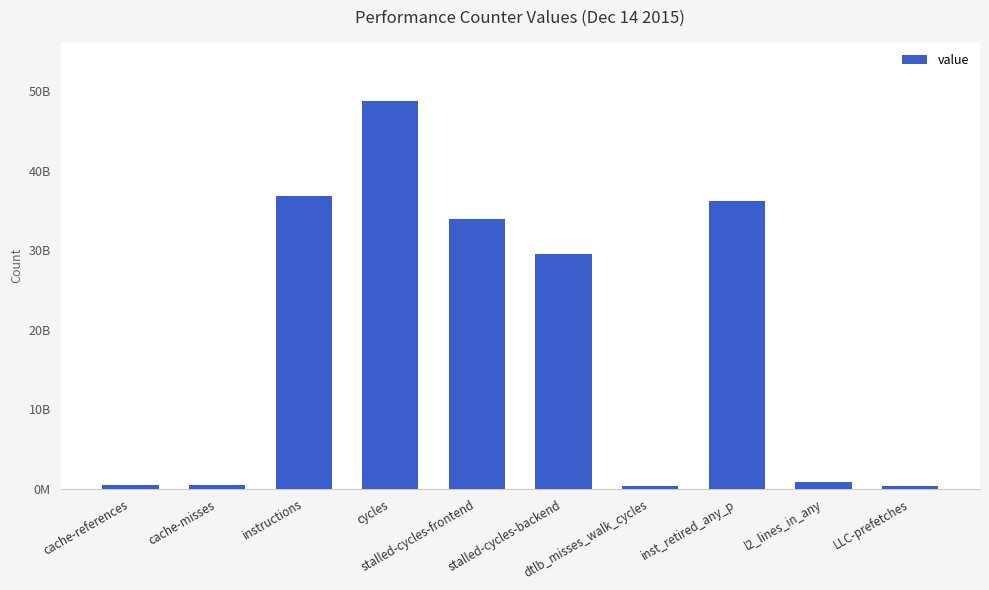

What is the change in value from instructions to LLC-prefetches?

-36393556172